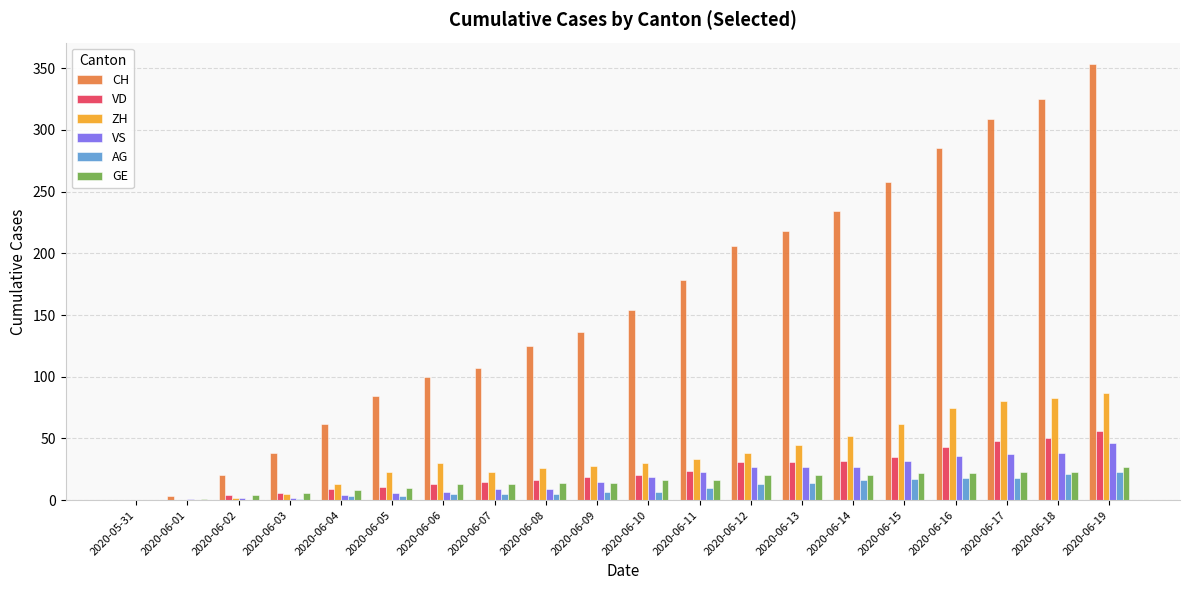

How many groups of bars are there?

20